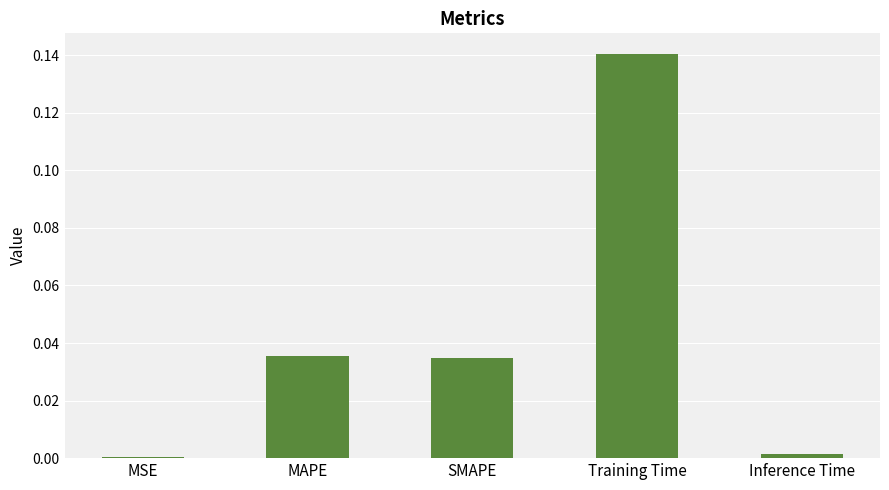

Which category has the highest value across all series?

Training Time